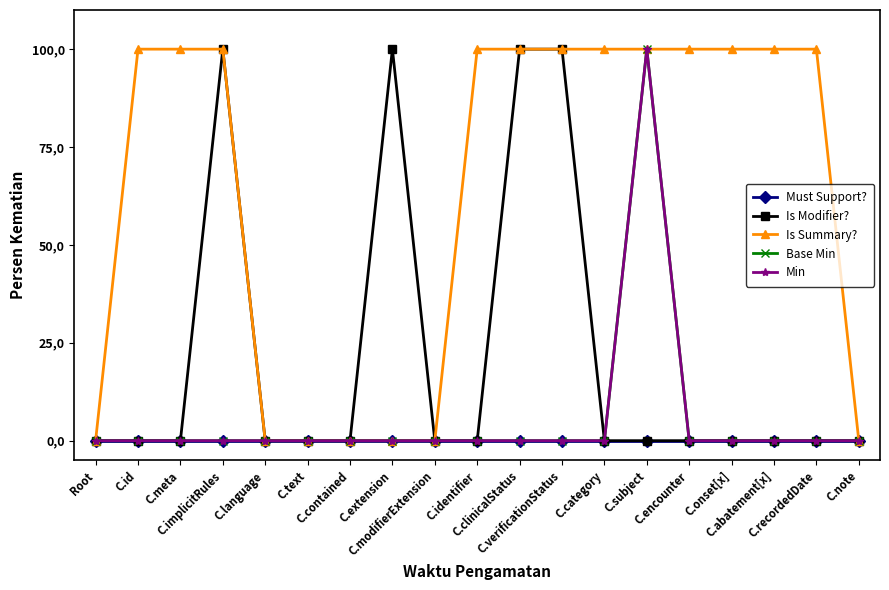

What is the label of the 13th point from the right?

C.contained